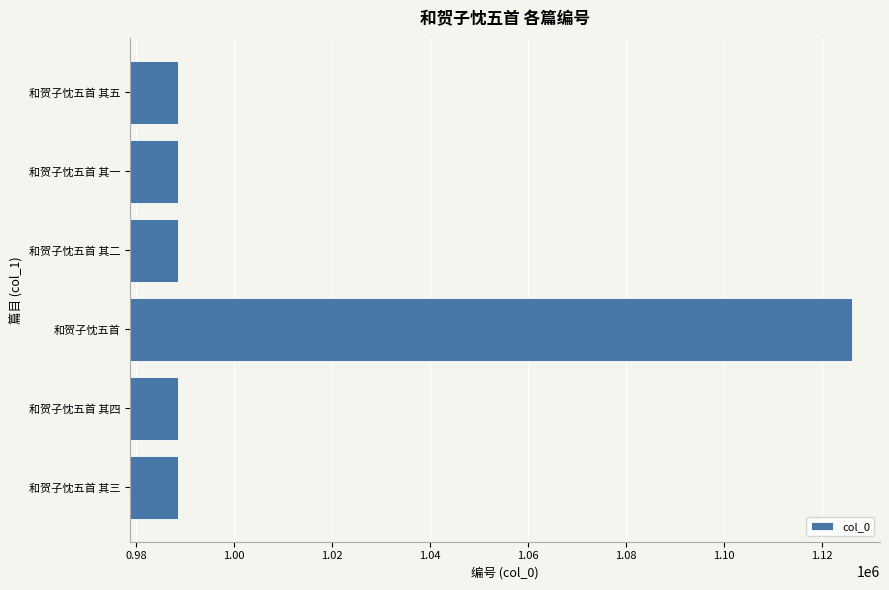

What is the difference between the maximum and minimum values?

137569